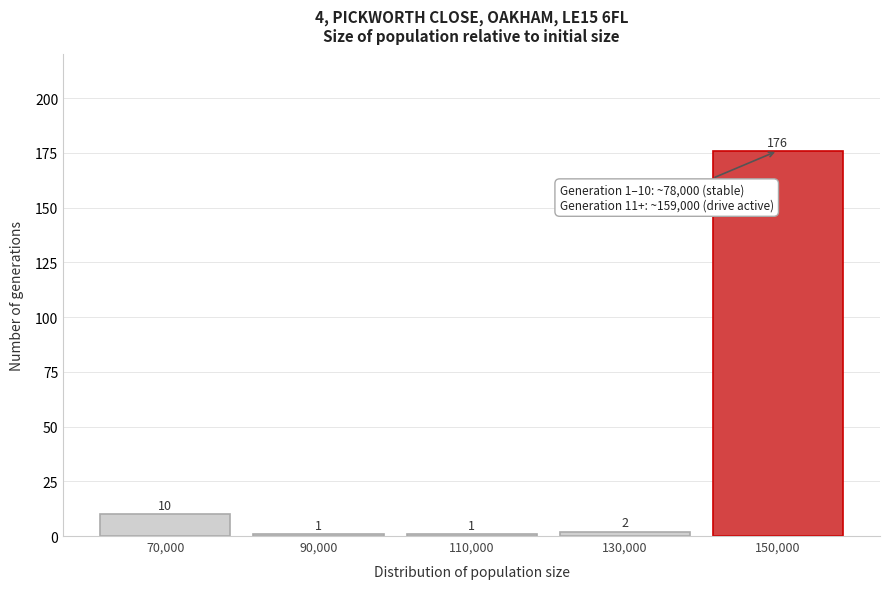

Reading left to right, extract all data points from this chart.

10	1	1	2	176